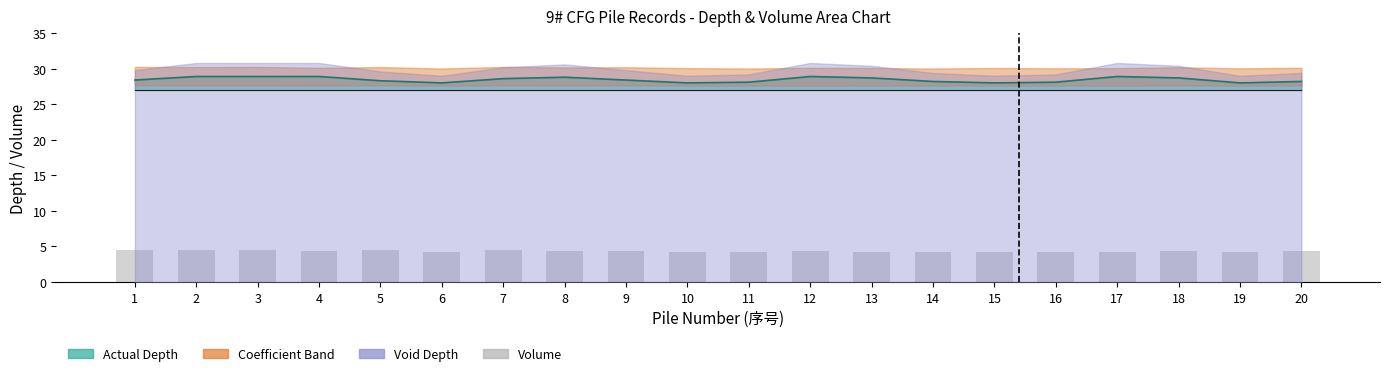

How many values are between 4 and 5?

20